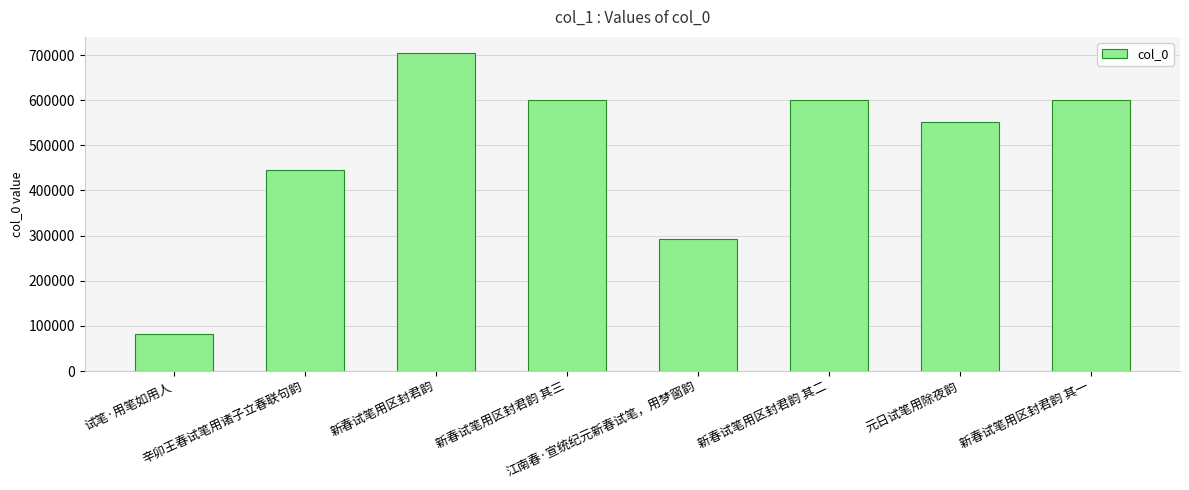

What is the sum of the values at 江南春·宣统纪元新春试笔，用梦窗韵 and 新春试笔用区封君韵?

997323